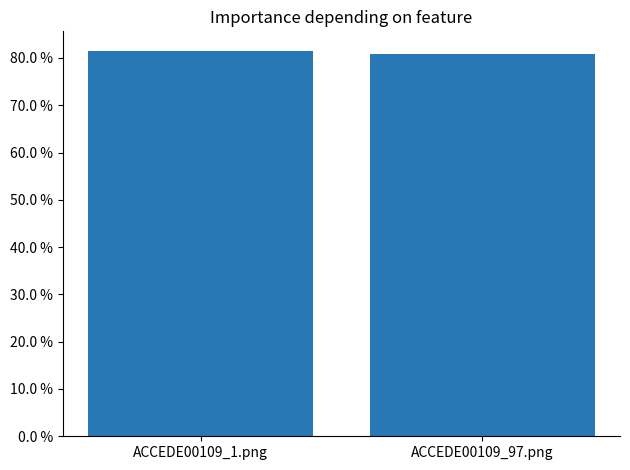

Does the chart contain any negative values?

No